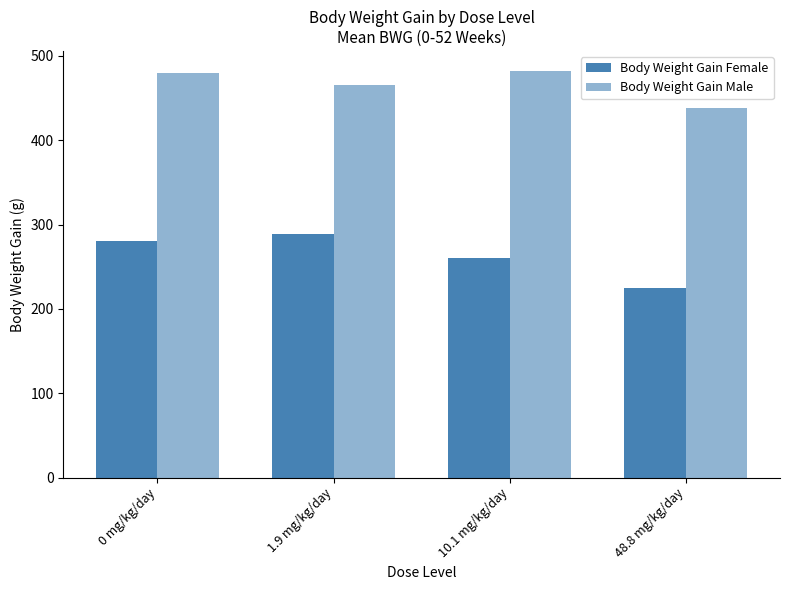

How many bars are there in total?

8